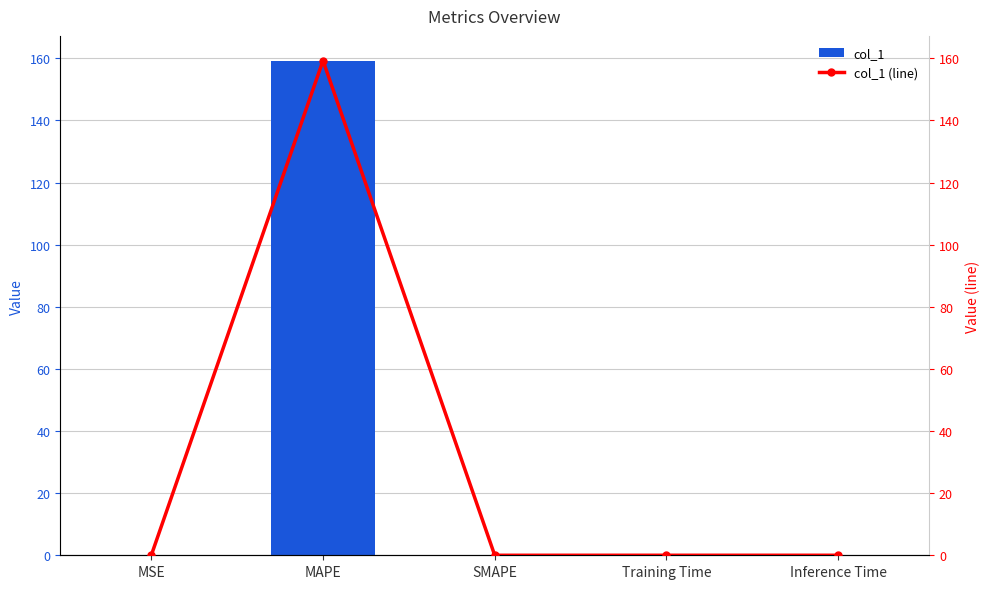

Rank the categories by col_1 (line) value from highest to lowest.

MAPE, Training Time, Inference Time, MSE, SMAPE